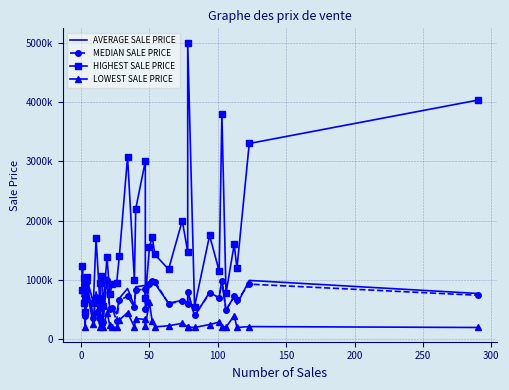

At how many categories does at least one series exceed 1317279?

17